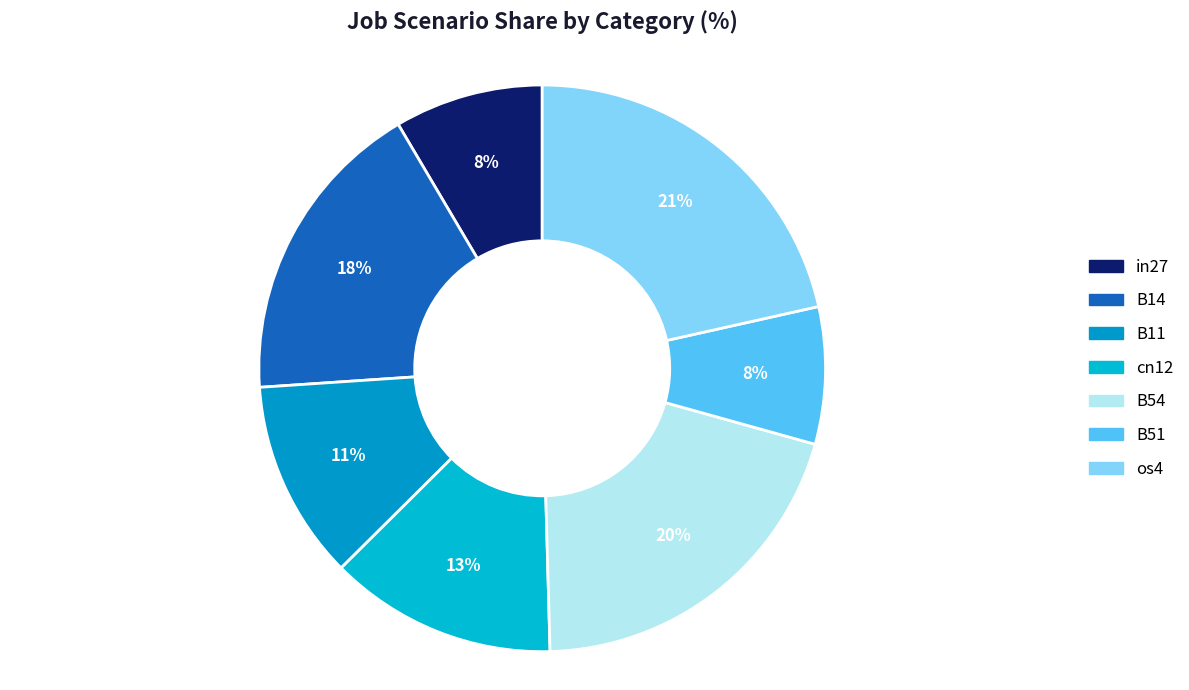

True or false: B54 accounts for 20% of the total.

True